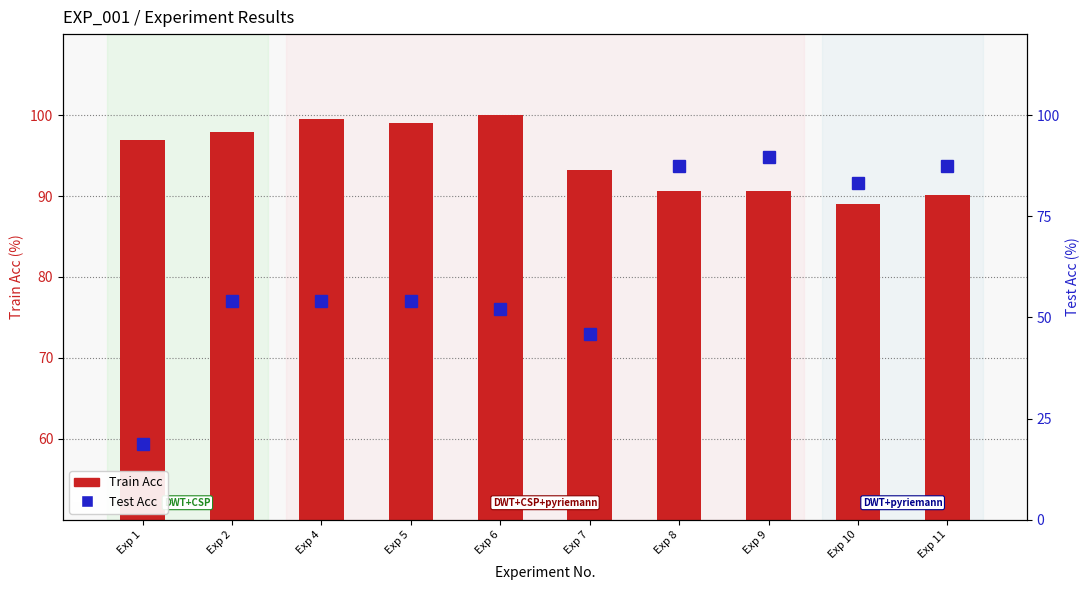

What is the spread (max minus min) of values at Exp 9?

1.0